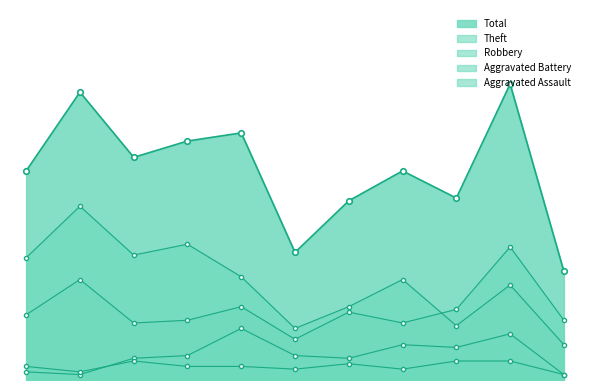

True or false: Aggravated Assault and Total cross at least once.

False